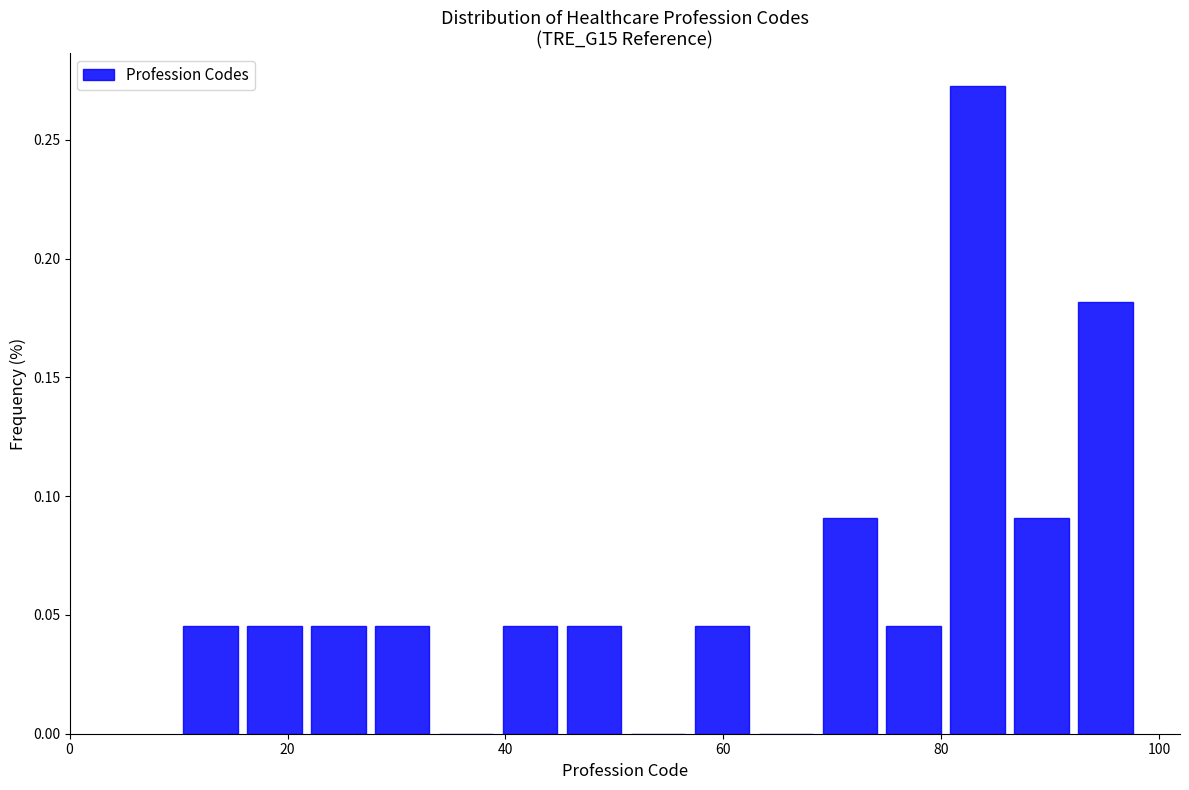

Around what value on the x-axis is the tallest bar? Give the approximate position of its centre, as read against the axis.

84